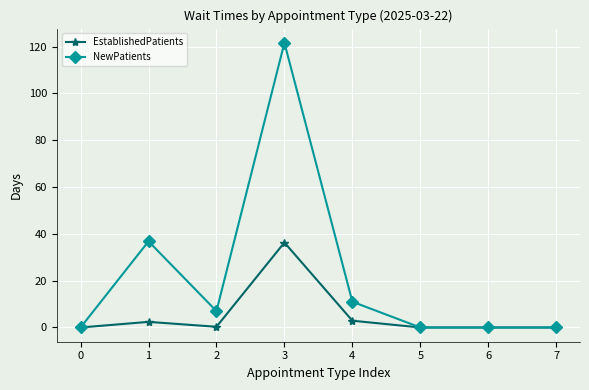

Which series has the largest range (max minus min)?

NewPatients